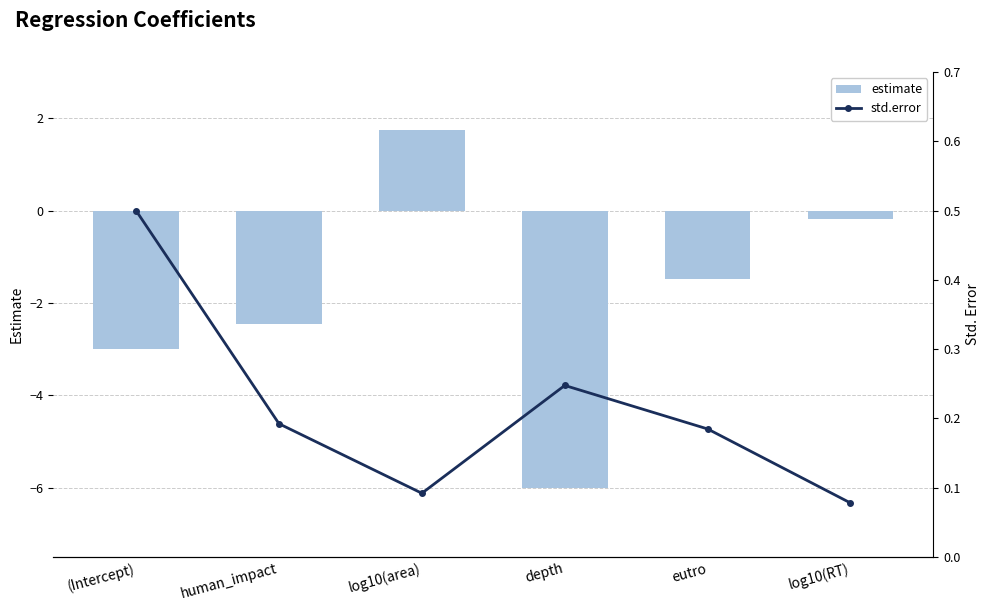

Reading right to left, what are all the values shown in this chart?

estimate: log10(RT)=-0.2	eutro=-1.5	depth=-6.0	log10(area)=1.8	human_impact=-2.4	(Intercept)=-3.0
std.error: log10(RT)=0.1	eutro=0.2	depth=0.2	log10(area)=0.1	human_impact=0.2	(Intercept)=0.5